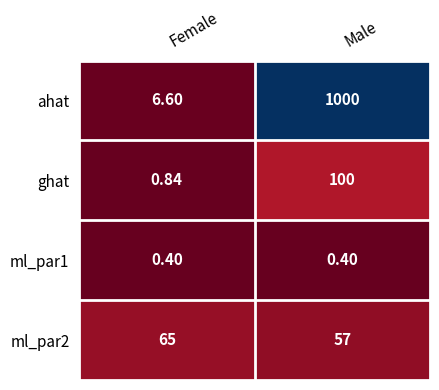

At which category does the chart reach its peak across all series?

Male